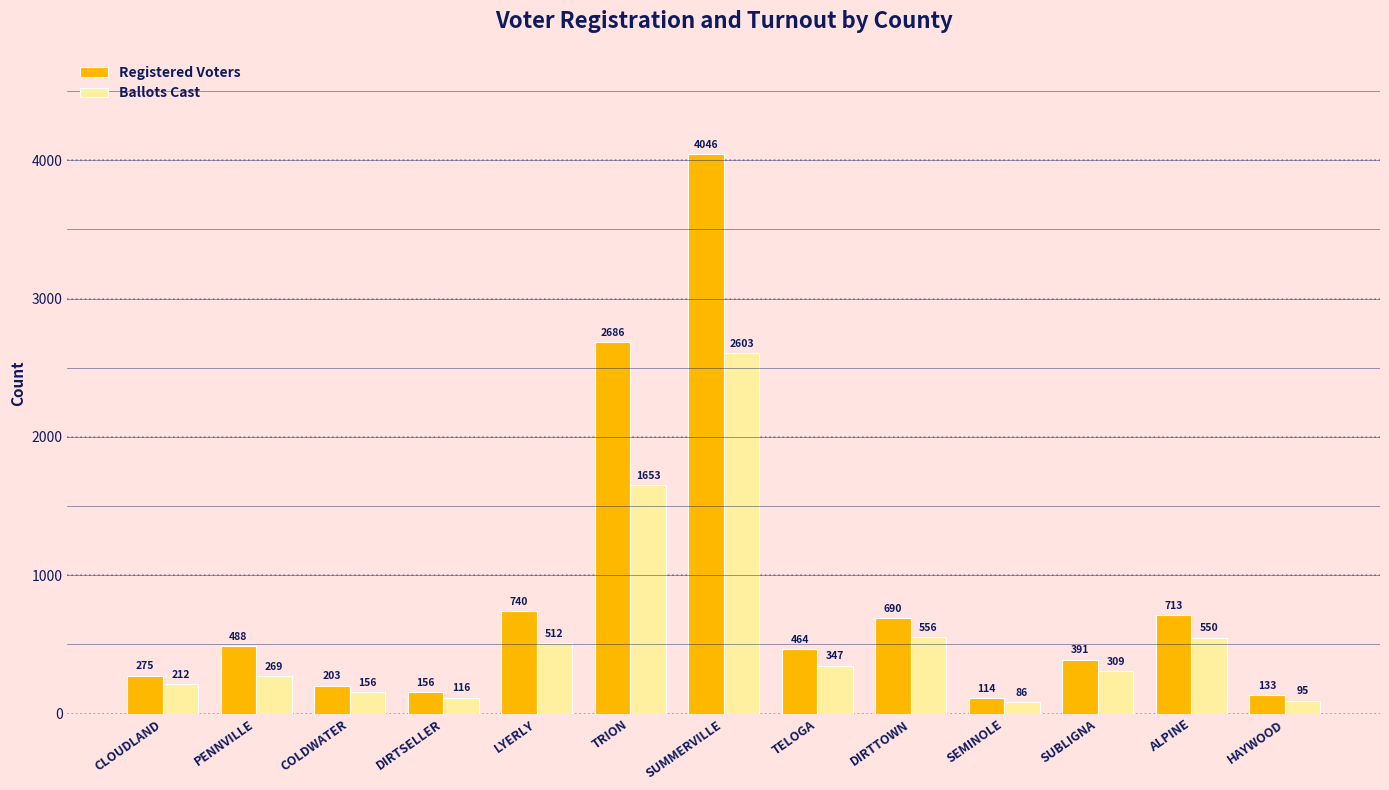

At how many categories does at least one series exceed 3694?

1